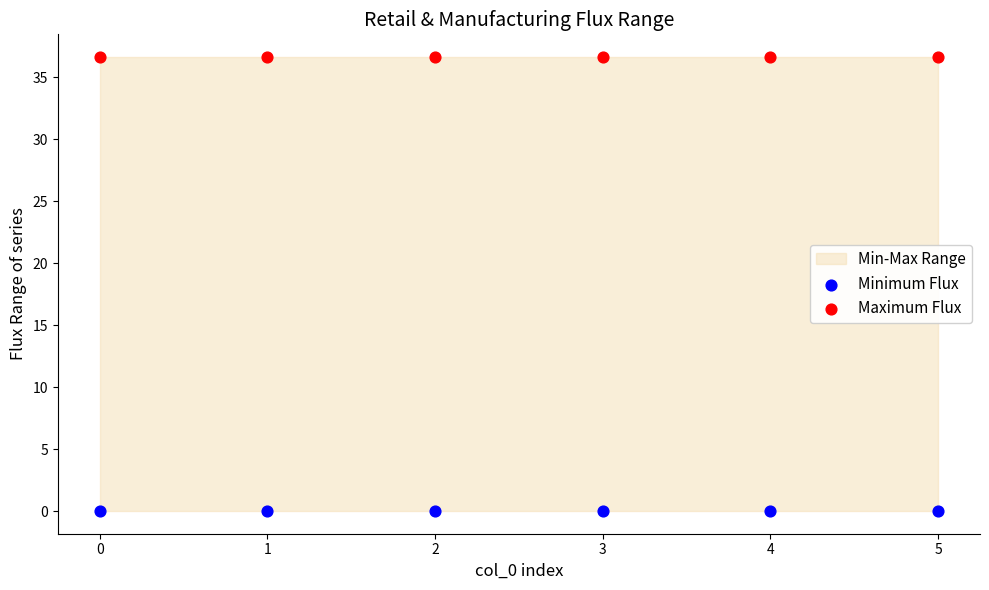

Which series reaches the maximum Y coordinate?

Maximum Flux